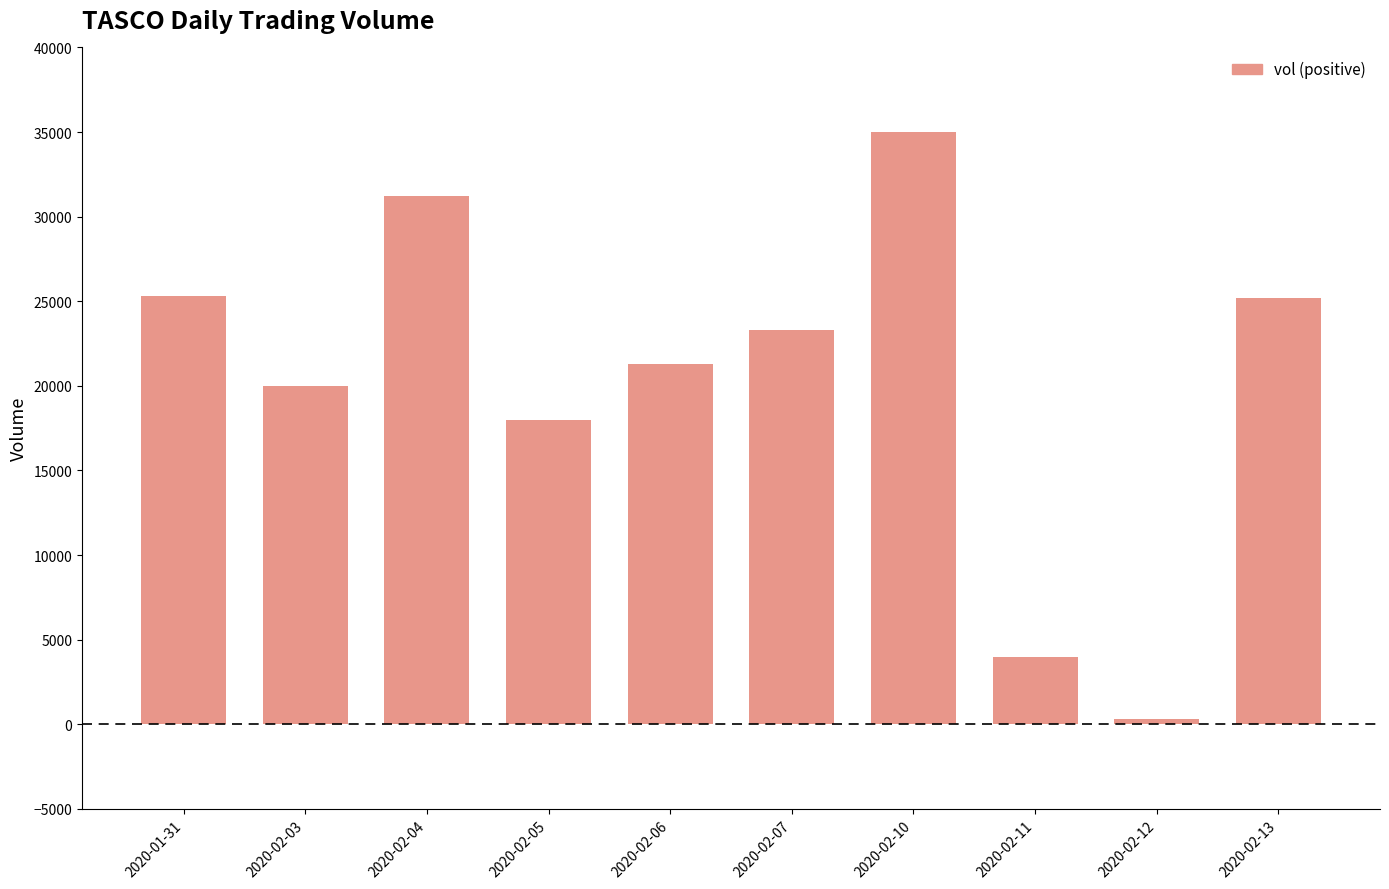

What is the ratio of the value at 2020-01-31 to the value at 2020-02-13?

1.0